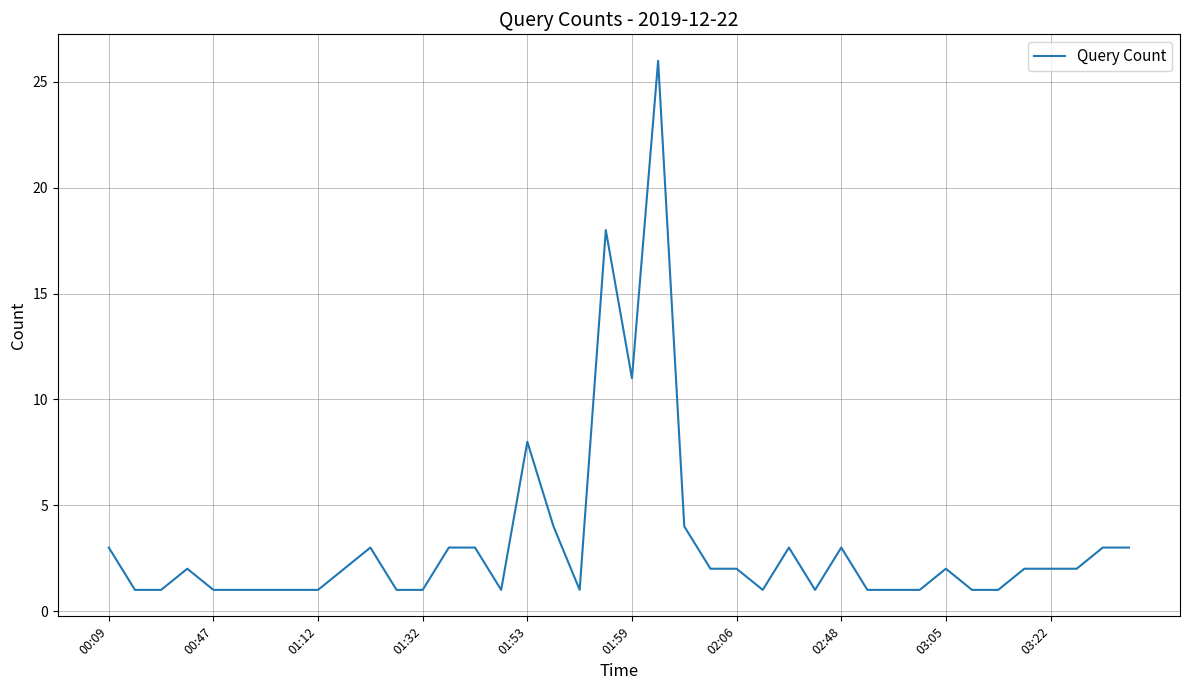

What is the difference between the maximum and minimum values?

25